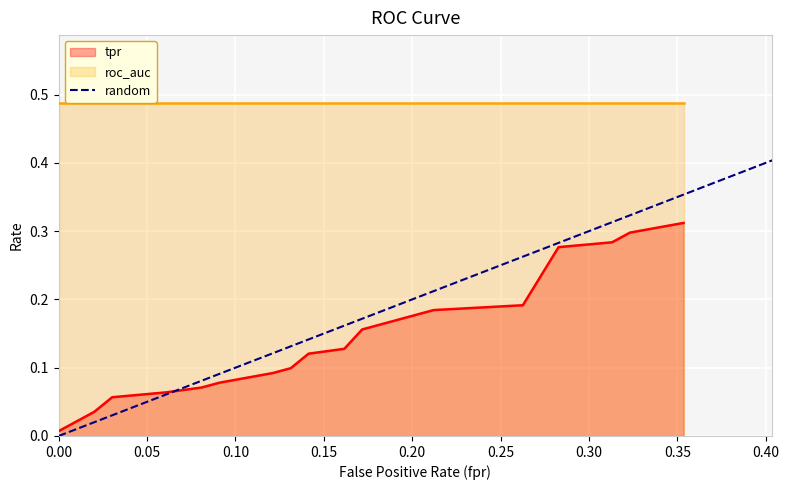

The value at 0.00 is 1. True or false?

False